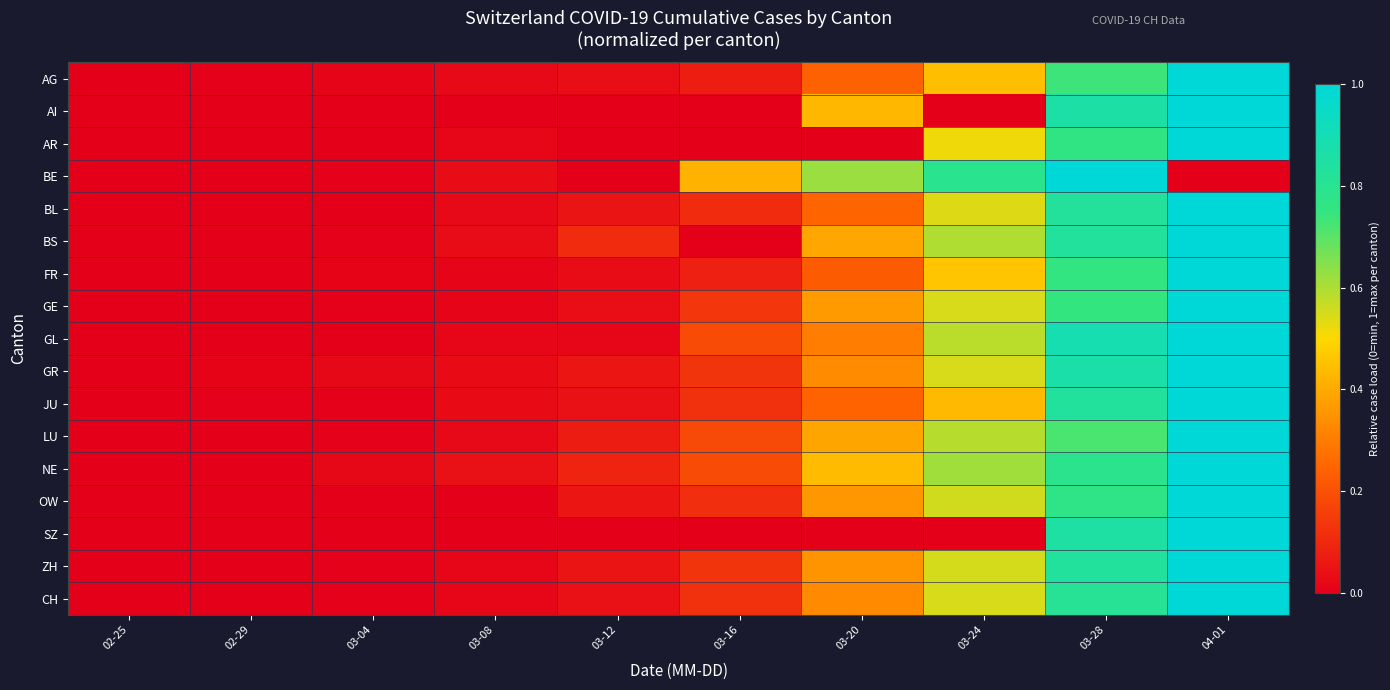

Reading left to right, what are all the values shown in this chart?

AG: 02-25=0.0	02-29=0.0	03-04=0.0	03-08=0.0	03-12=0.0	03-16=0.1	03-20=0.2	03-24=0.4	03-28=0.7	04-01=1.0
AI: 02-25=0.0	02-29=0.0	03-04=0.0	03-08=0.0	03-12=0.0	03-16=0.0	03-20=0.4	03-24=0.0	03-28=0.9	04-01=1.0
AR: 02-25=0.0	02-29=0.0	03-04=0.0	03-08=0.0	03-12=0.0	03-16=0.0	03-20=0.0	03-24=0.5	03-28=0.8	04-01=1.0
BE: 02-25=0.0	02-29=0.0	03-04=0.0	03-08=0.0	03-12=0.0	03-16=0.4	03-20=0.6	03-24=0.8	03-28=1.0	04-01=0.0
BL: 02-25=0.0	02-29=0.0	03-04=0.0	03-08=0.0	03-12=0.1	03-16=0.1	03-20=0.2	03-24=0.5	03-28=0.8	04-01=1.0
BS: 02-25=0.0	02-29=0.0	03-04=0.0	03-08=0.0	03-12=0.1	03-16=0.0	03-20=0.4	03-24=0.6	03-28=0.8	04-01=1.0
FR: 02-25=0.0	02-29=0.0	03-04=0.0	03-08=0.0	03-12=0.0	03-16=0.1	03-20=0.2	03-24=0.5	03-28=0.8	04-01=1.0
GE: 02-25=0.0	02-29=0.0	03-04=0.0	03-08=0.0	03-12=0.0	03-16=0.1	03-20=0.4	03-24=0.5	03-28=0.7	04-01=1.0
GL: 02-25=0.0	02-29=0.0	03-04=0.0	03-08=0.0	03-12=0.0	03-16=0.2	03-20=0.3	03-24=0.6	03-28=0.9	04-01=1.0
GR: 02-25=0.0	02-29=0.0	03-04=0.0	03-08=0.0	03-12=0.1	03-16=0.1	03-20=0.3	03-24=0.5	03-28=0.9	04-01=1.0
JU: 02-25=0.0	02-29=0.0	03-04=0.0	03-08=0.0	03-12=0.0	03-16=0.1	03-20=0.2	03-24=0.4	03-28=0.8	04-01=1.0
LU: 02-25=0.0	02-29=0.0	03-04=0.0	03-08=0.0	03-12=0.1	03-16=0.2	03-20=0.4	03-24=0.6	03-28=0.7	04-01=1.0
NE: 02-25=0.0	02-29=0.0	03-04=0.0	03-08=0.0	03-12=0.1	03-16=0.2	03-20=0.4	03-24=0.6	03-28=0.8	04-01=1.0
OW: 02-25=0.0	02-29=0.0	03-04=0.0	03-08=0.0	03-12=0.1	03-16=0.1	03-20=0.4	03-24=0.6	03-28=0.8	04-01=1.0
SZ: 02-25=0.0	02-29=0.0	03-04=0.0	03-08=0.0	03-12=0.0	03-16=0.0	03-20=0.0	03-24=0.0	03-28=0.8	04-01=1.0
ZH: 02-25=0.0	02-29=0.0	03-04=0.0	03-08=0.0	03-12=0.1	03-16=0.1	03-20=0.4	03-24=0.6	03-28=0.8	04-01=1.0
CH: 02-25=0.0	02-29=0.0	03-04=0.0	03-08=0.0	03-12=0.0	03-16=0.1	03-20=0.3	03-24=0.5	03-28=0.8	04-01=1.0